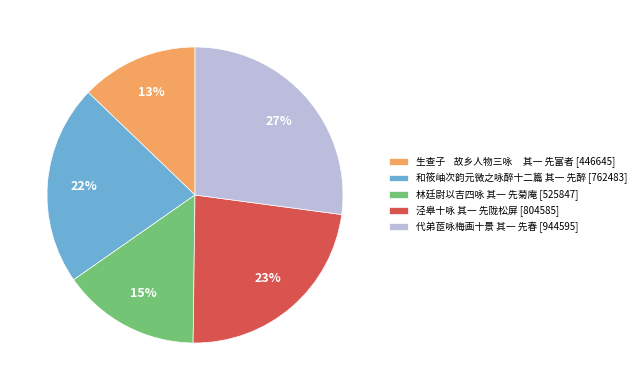

True or false: 生查子 故乡人物三咏 其一 先富者 [446645] accounts for 1% of the total.

False